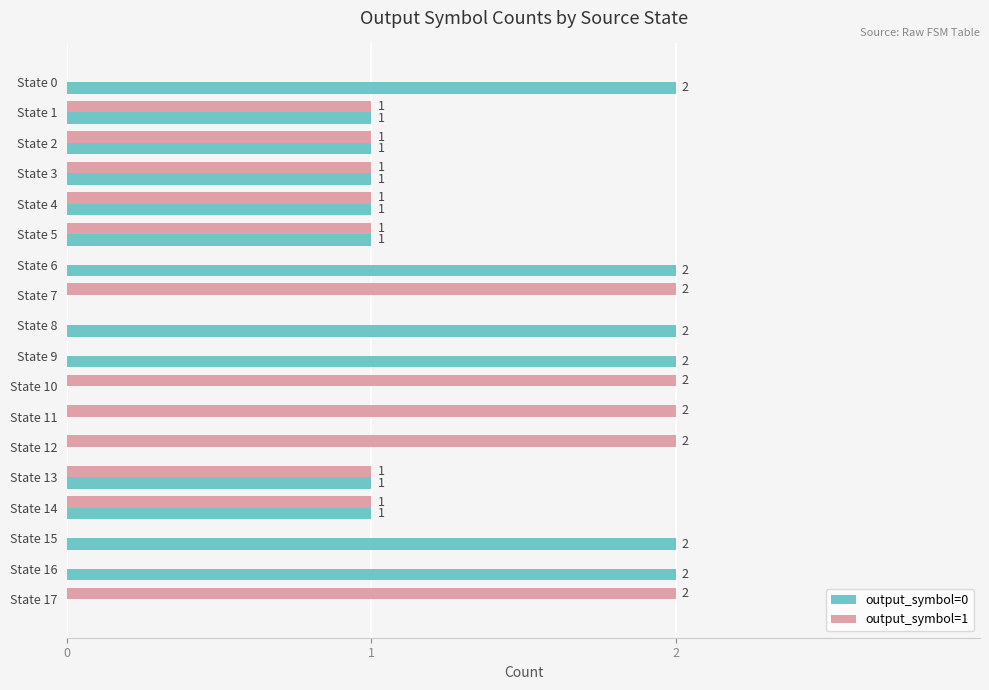

The value of output_symbol=1 at State 17 is 3. True or false?

False